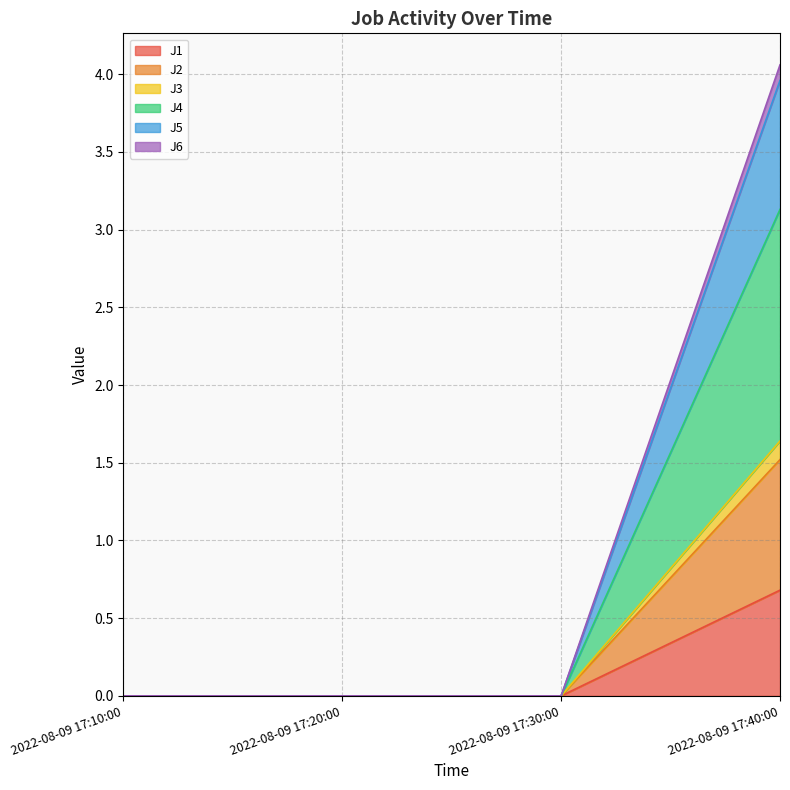

True or false: J2 and J3 cross at least once.

False